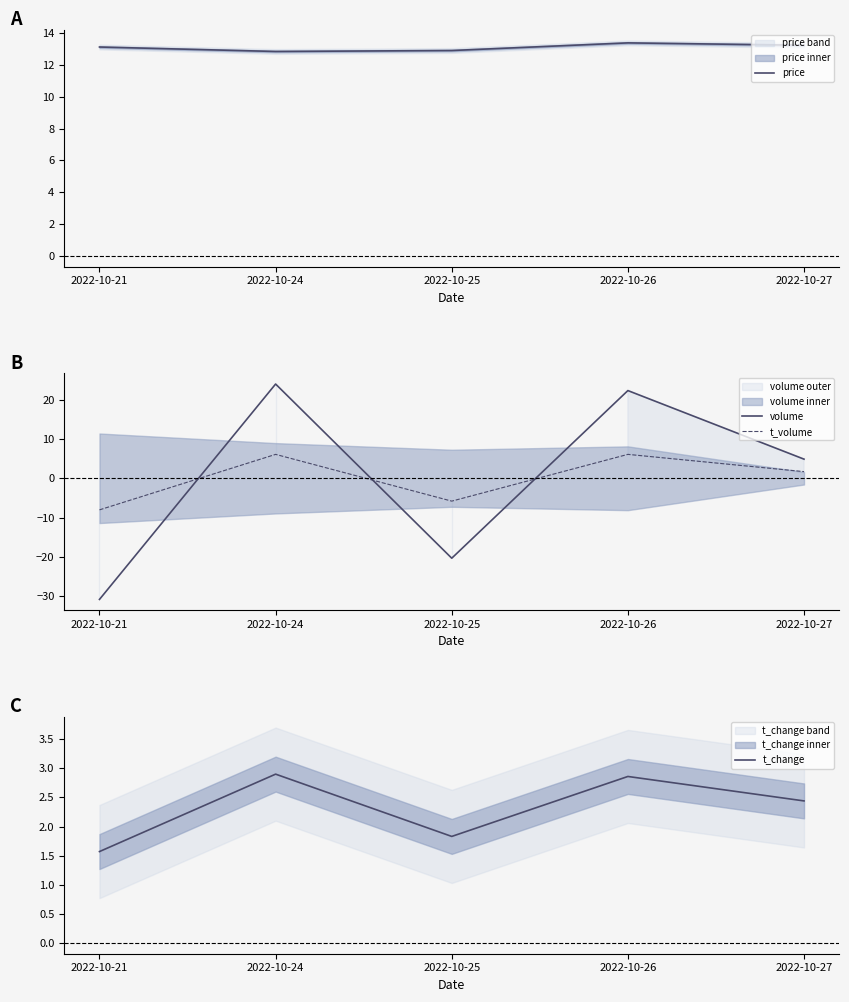

What is the greatest value displayed?

24.0